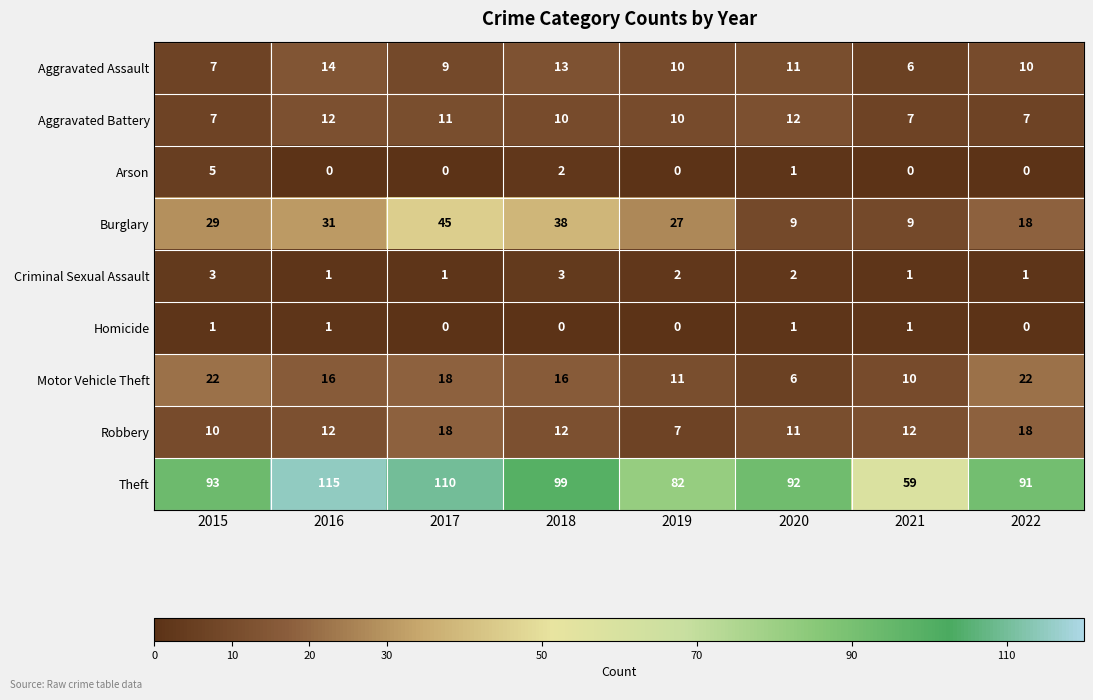

Count the number of categories in the chart.

8